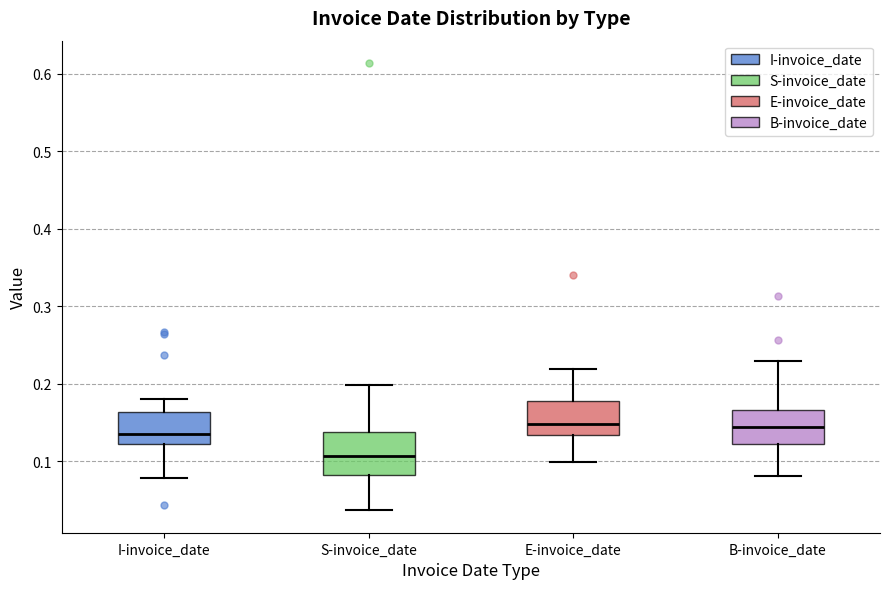

Where does the median line of the box for I-invoice_date sit on the y-axis? The values are not printed on the chart, so give them approximately, as read against the axis.

0.14